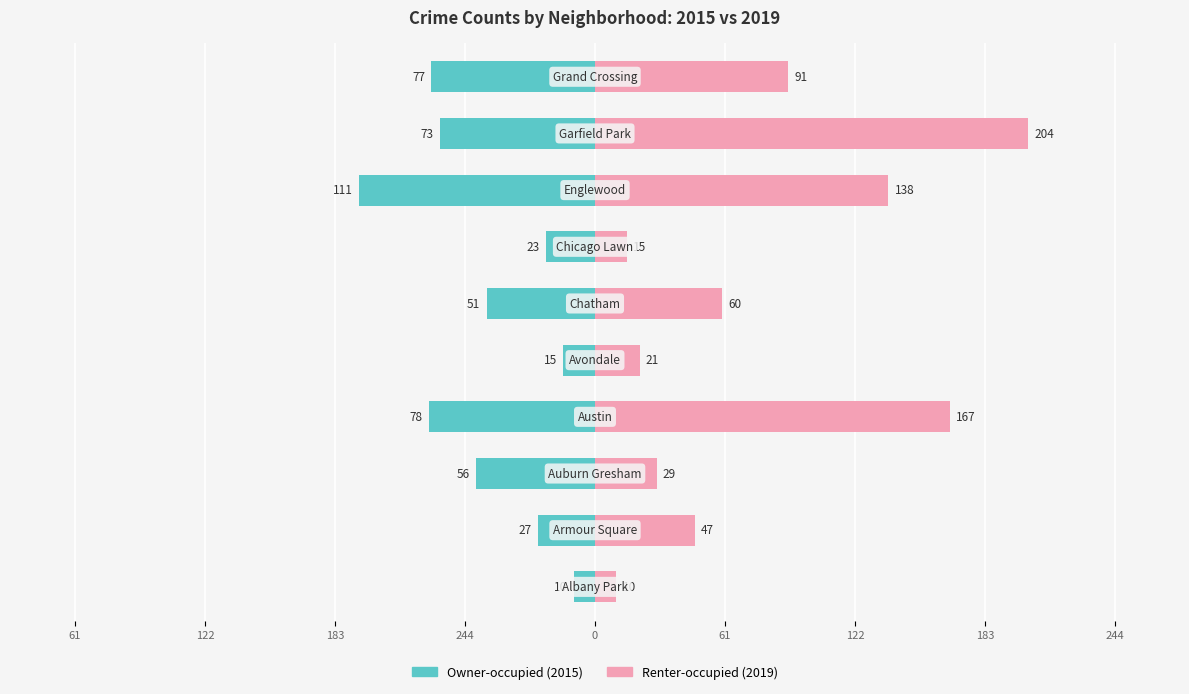

Which series has the largest total across all categories?

2019